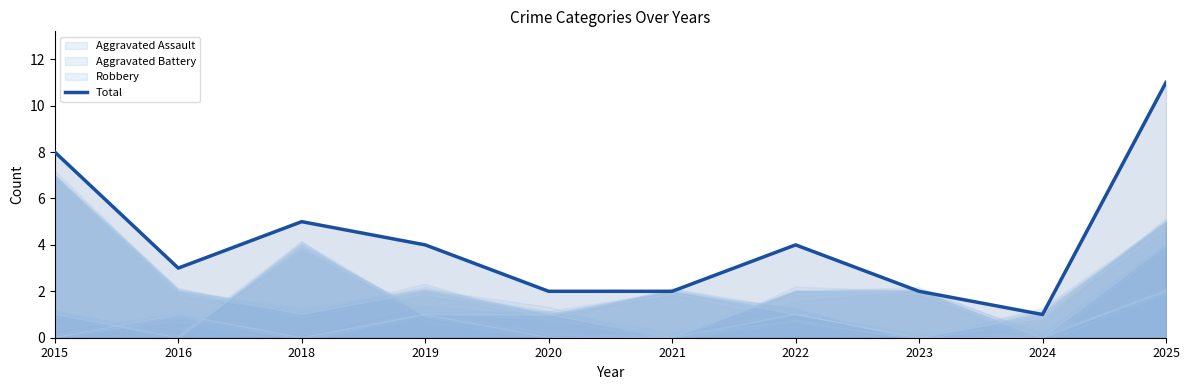

What value does the data have at 2025?

11